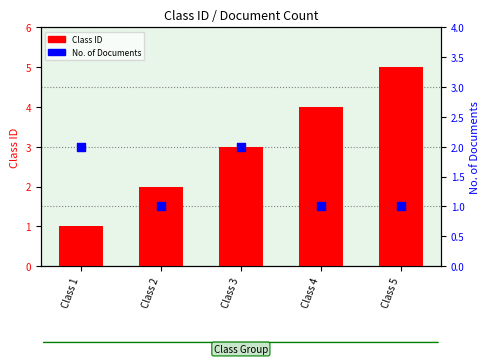

Which series has the widest spread of Y values?

Class ID